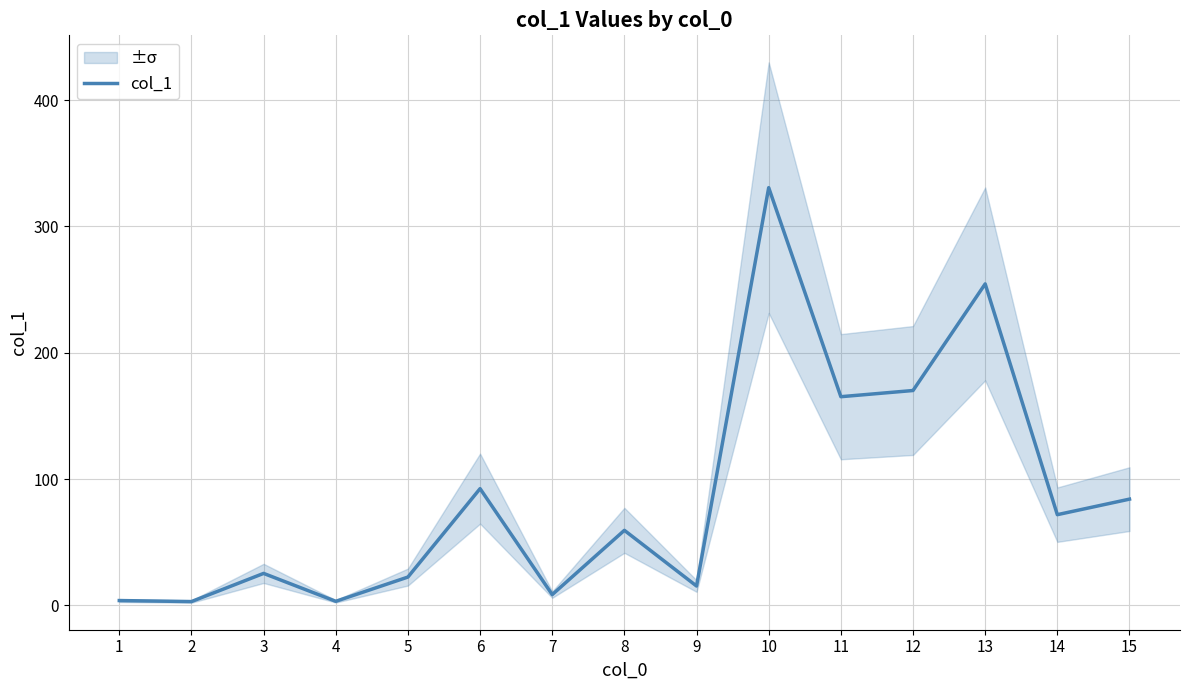

Which category has the lowest value across all series?

2